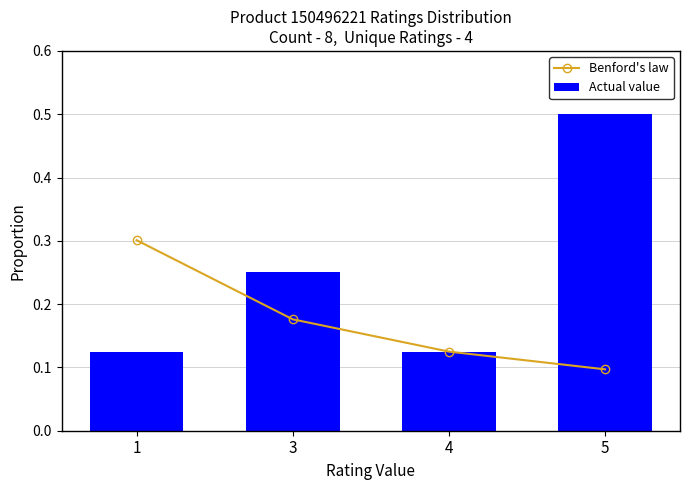

What are all the series names shown in the legend?

Benford's law, Actual value